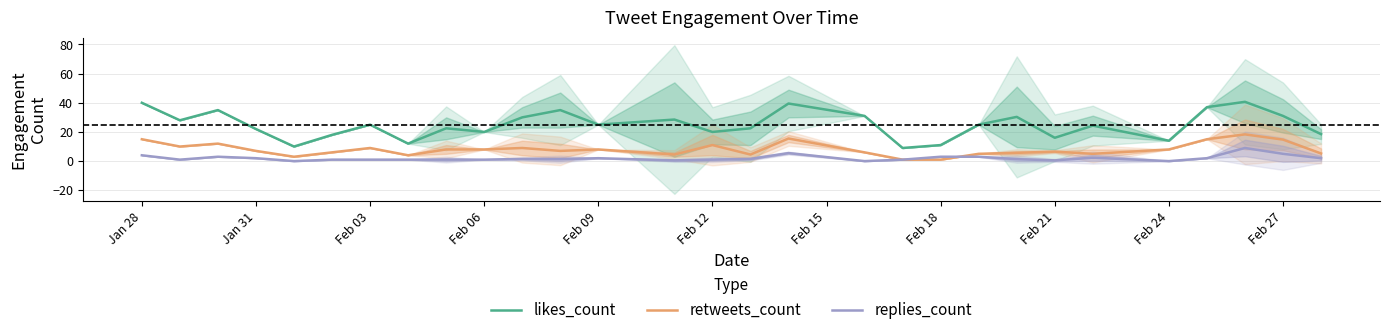

List the series in order of their overall mean, lowest first.

replies_count, retweets_count, likes_count